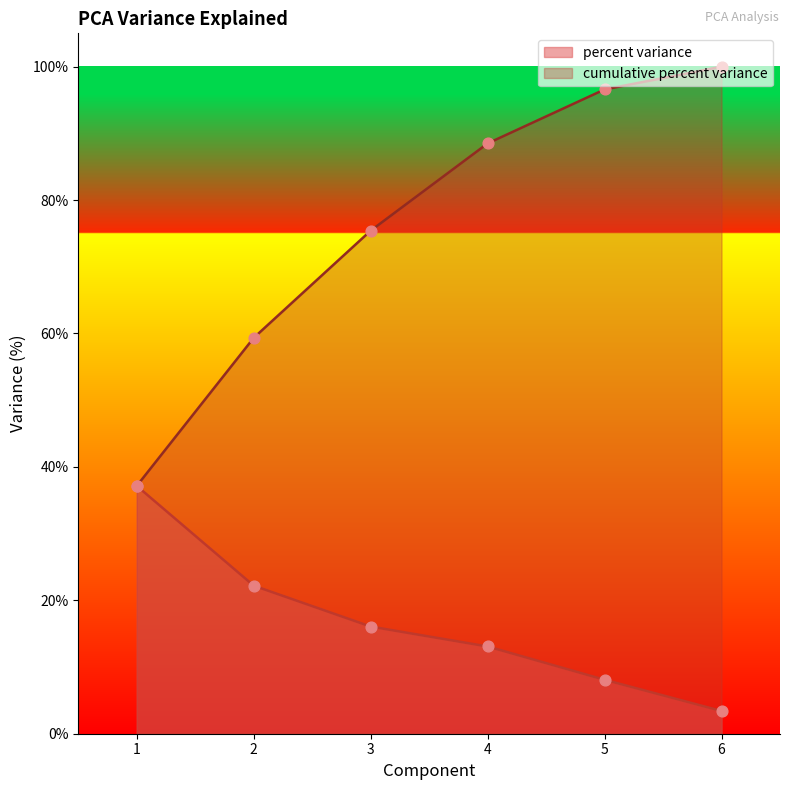

What is the total value across all series at 6?

103.4